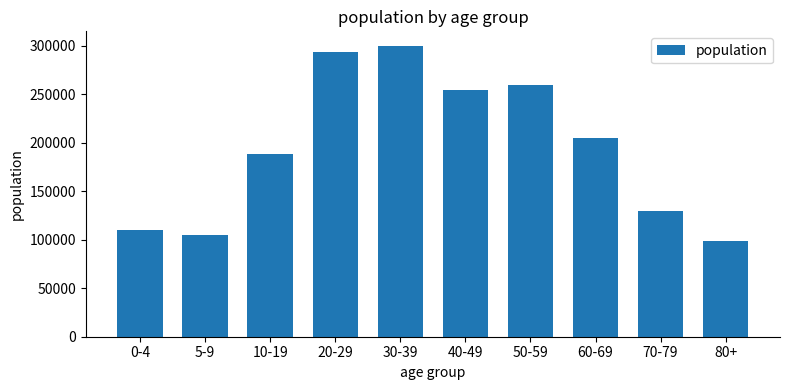

True or false: the data shows 169540 at 50-59.

False